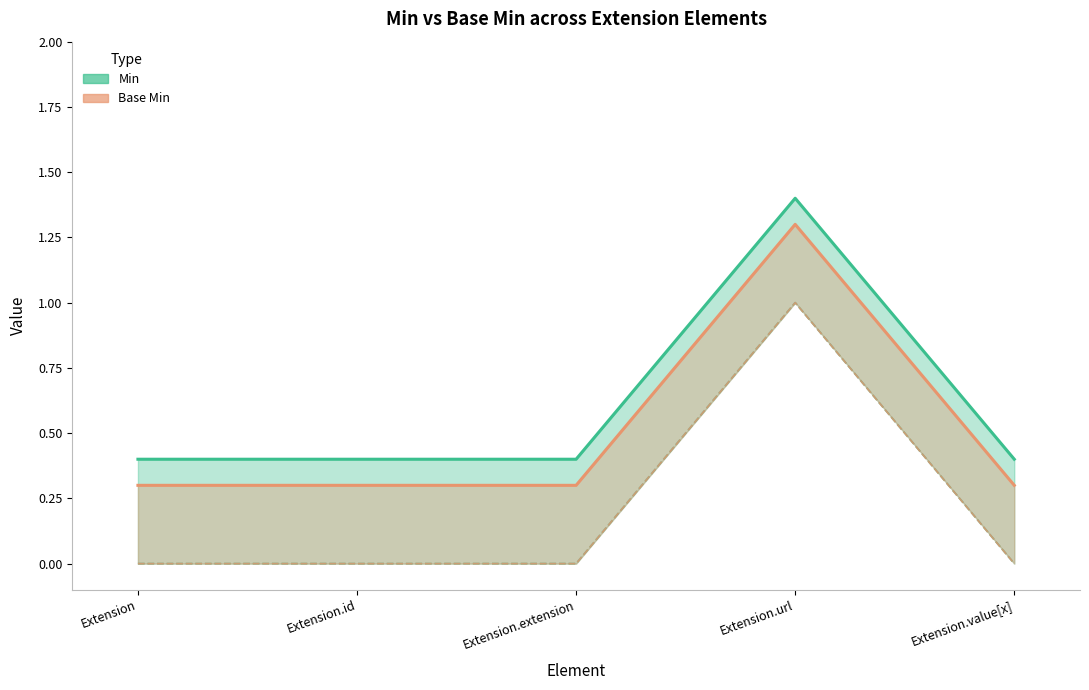

Which series has the largest total across all categories?

Min (upper)